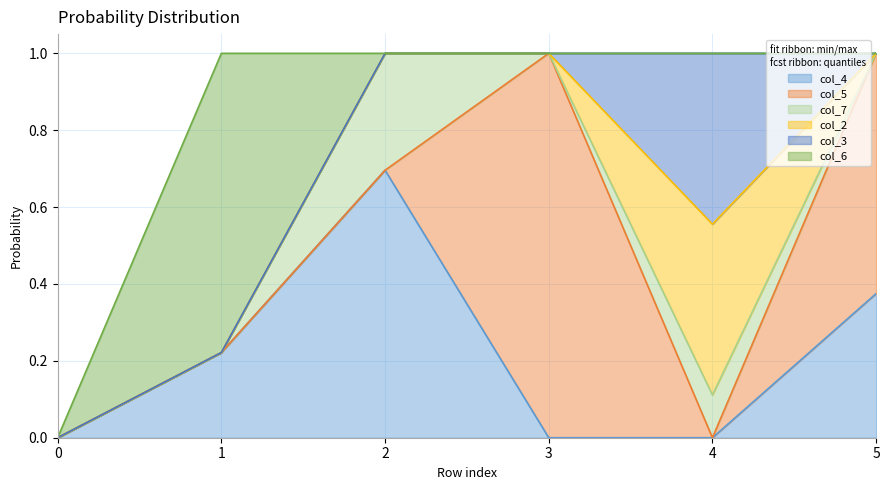

How many data points does each series have?

6